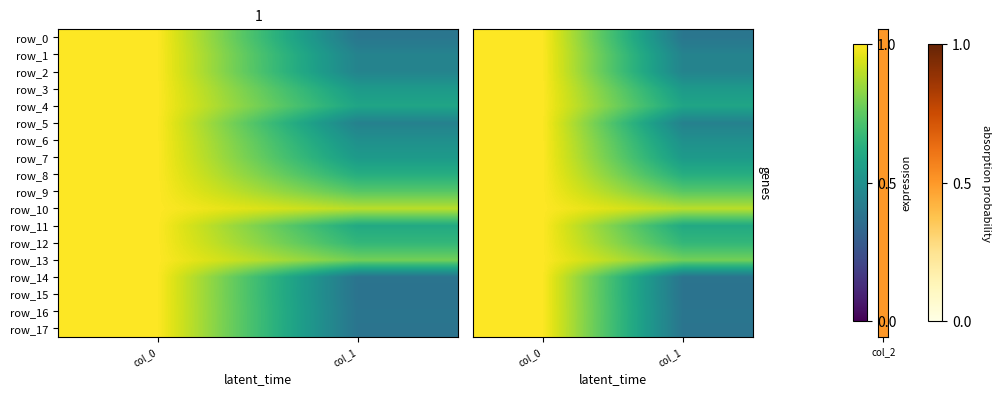

Which series changed the most between col_0 and col_1?

row_15